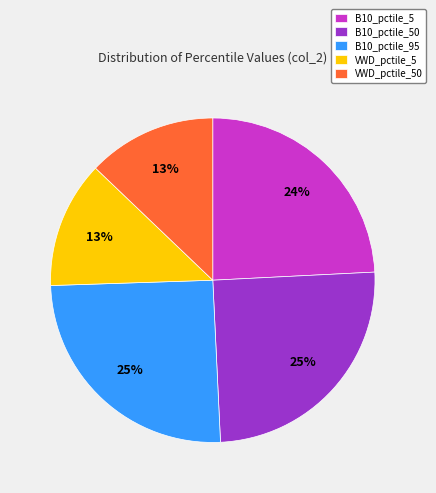

Count the number of slices in the pie.

5